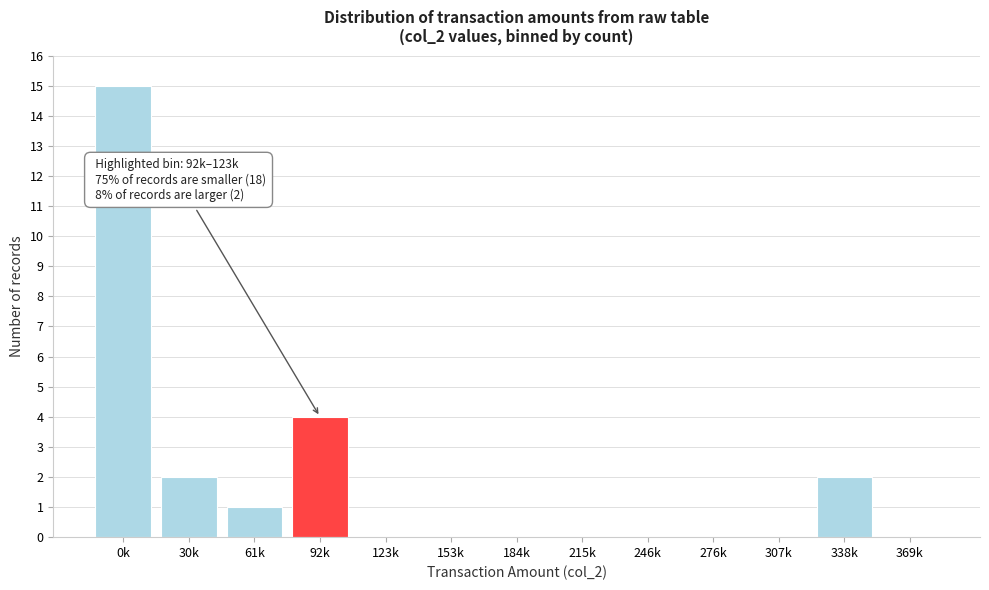

Reading right to left, extract all data points from this chart.

369k=0	338k=2	307k=0	276k=0	246k=0	215k=0	184k=0	153k=0	123k=0	92k=4	61k=1	30k=2	0k=15